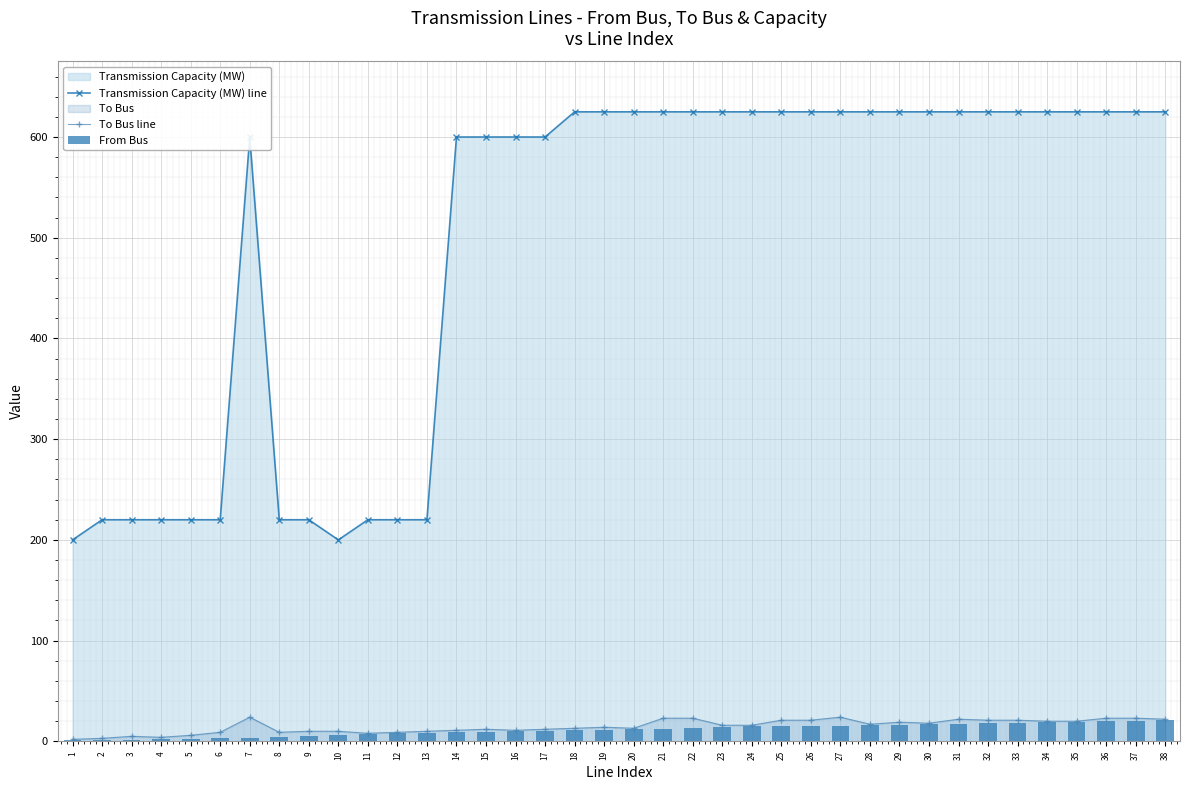

What is the total value across all series at 17?

622